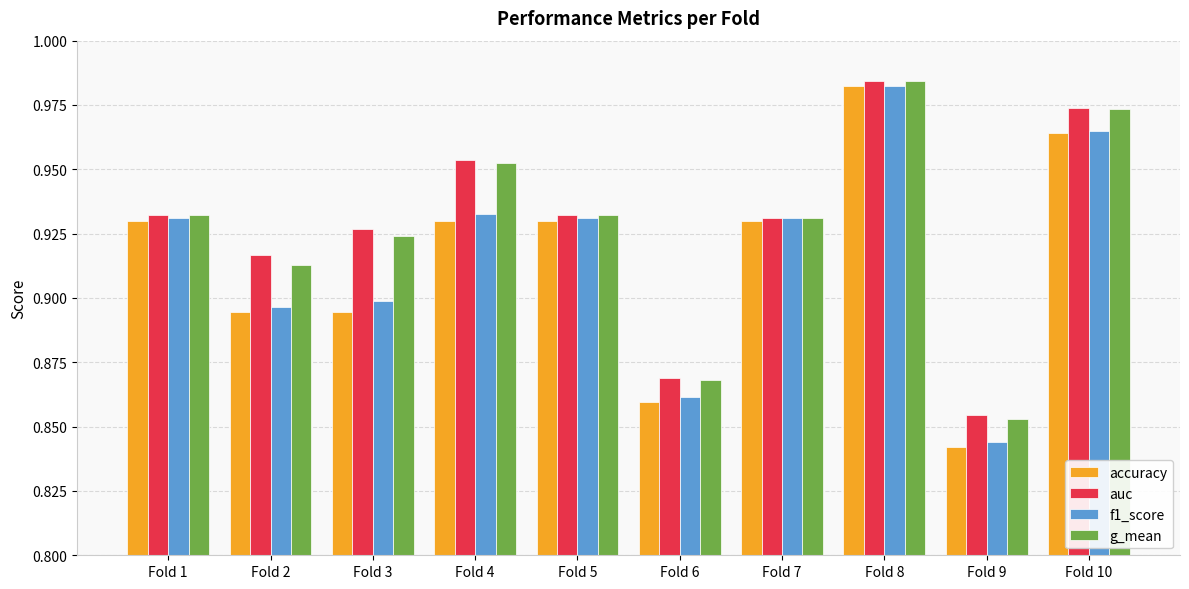

At which category is the sum across all series the highest?

Fold 8